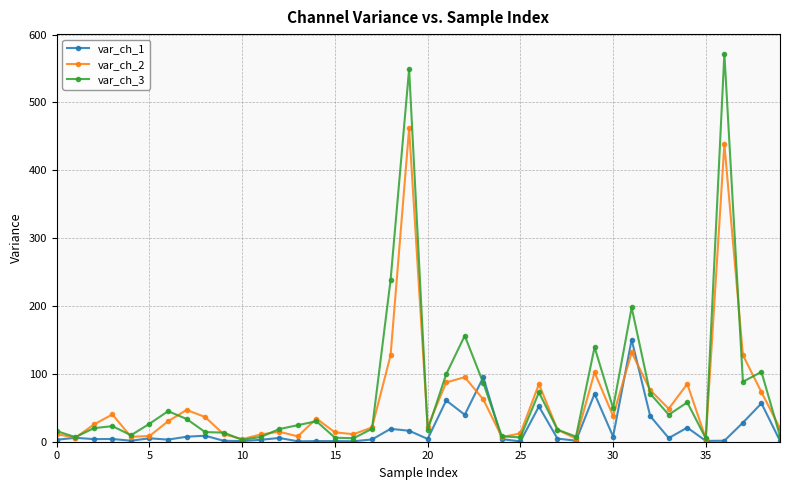

List the series in order of their peak value, lowest first.

var_ch_1, var_ch_2, var_ch_3